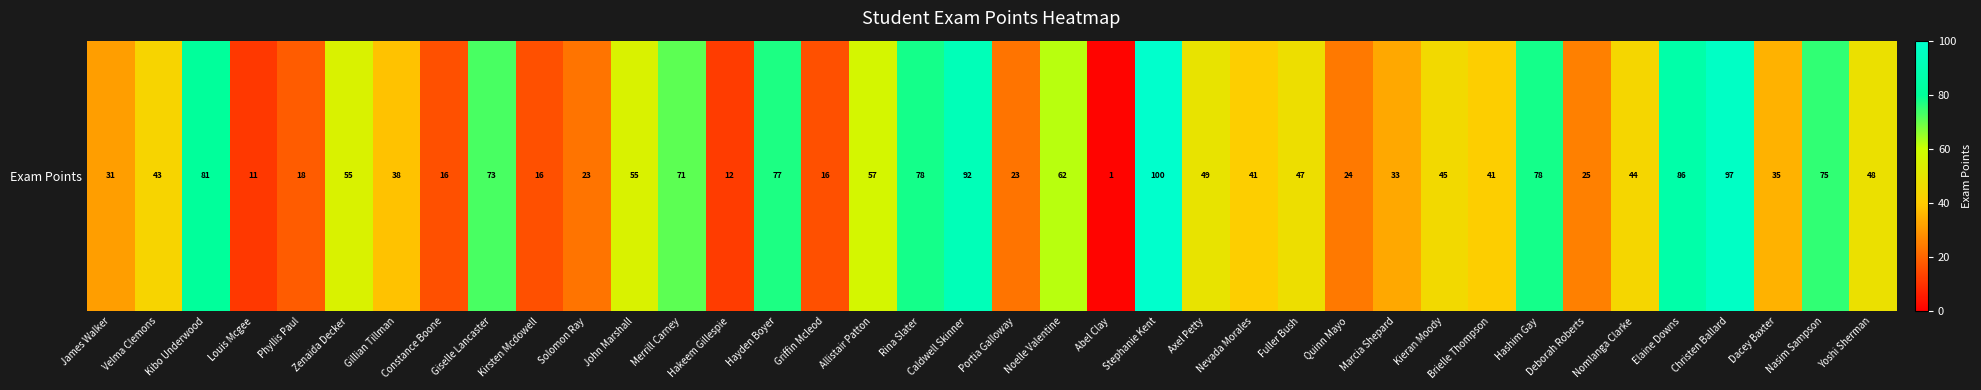

What is the average value?

48